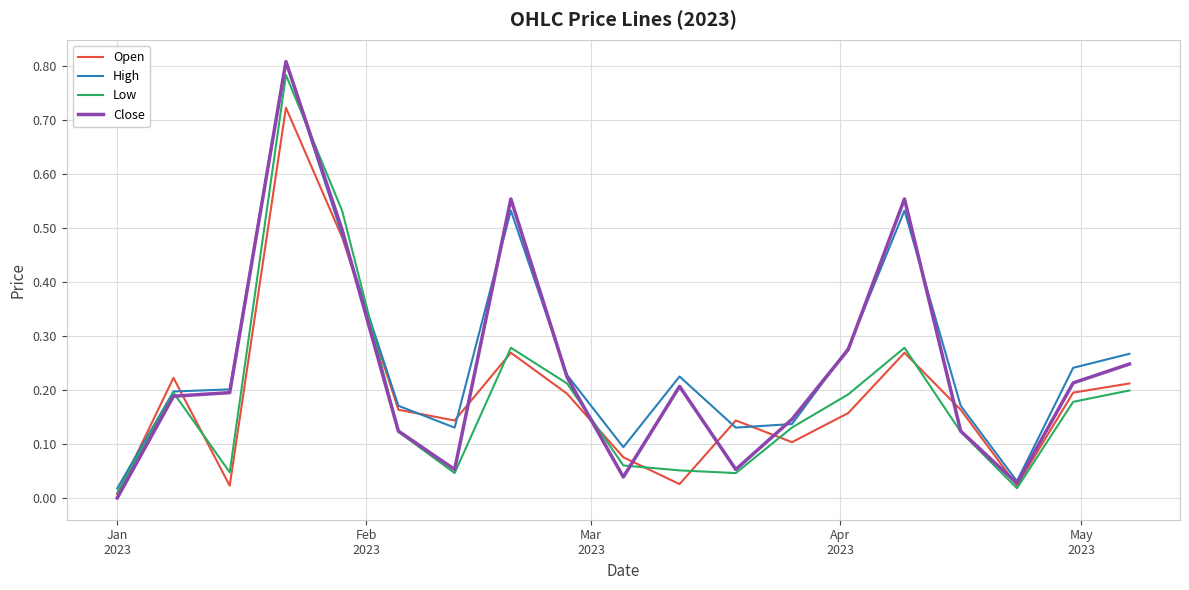

Which series has the widest spread of values?

Close